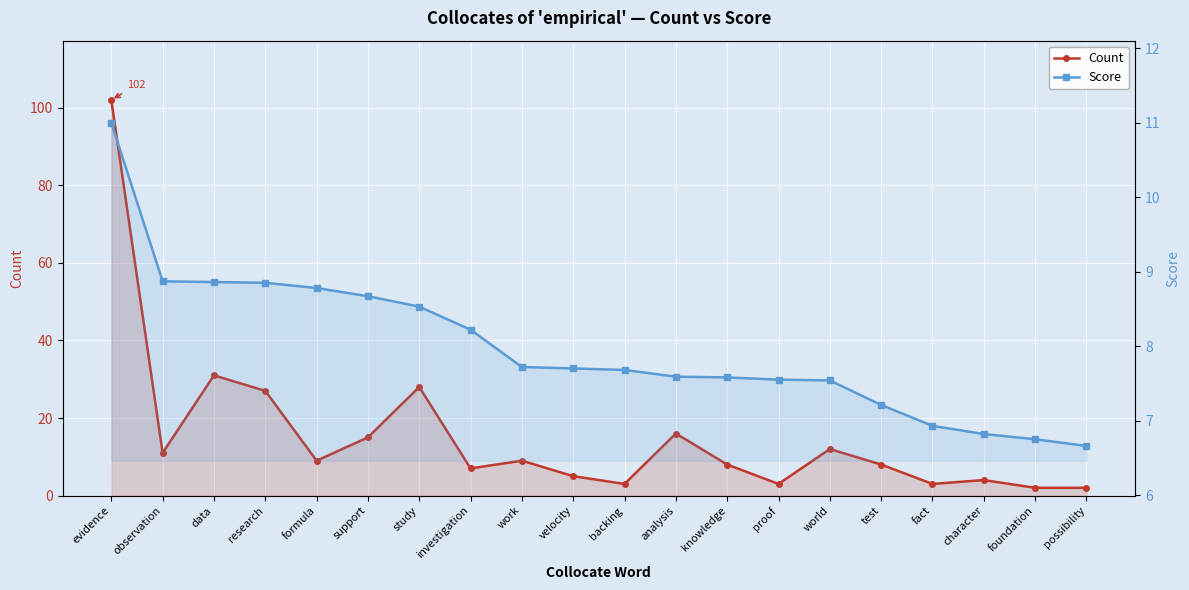

True or false: Score and Count intersect in this chart.

True